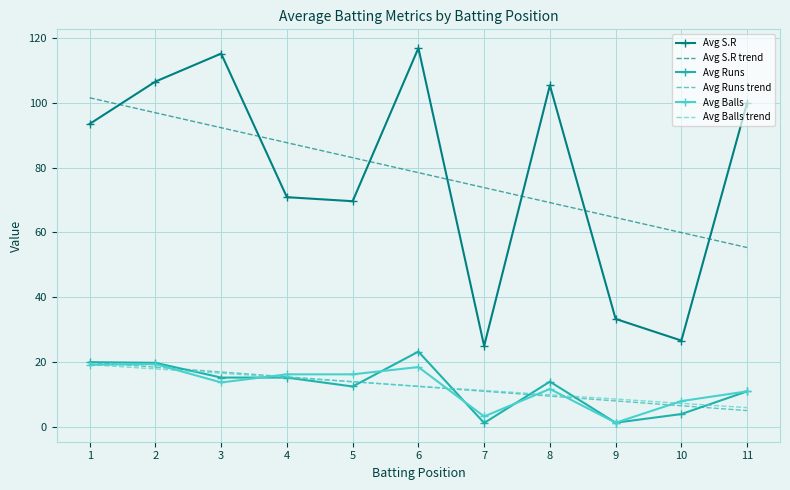

At how many categories does at least one series exceed 75?

8